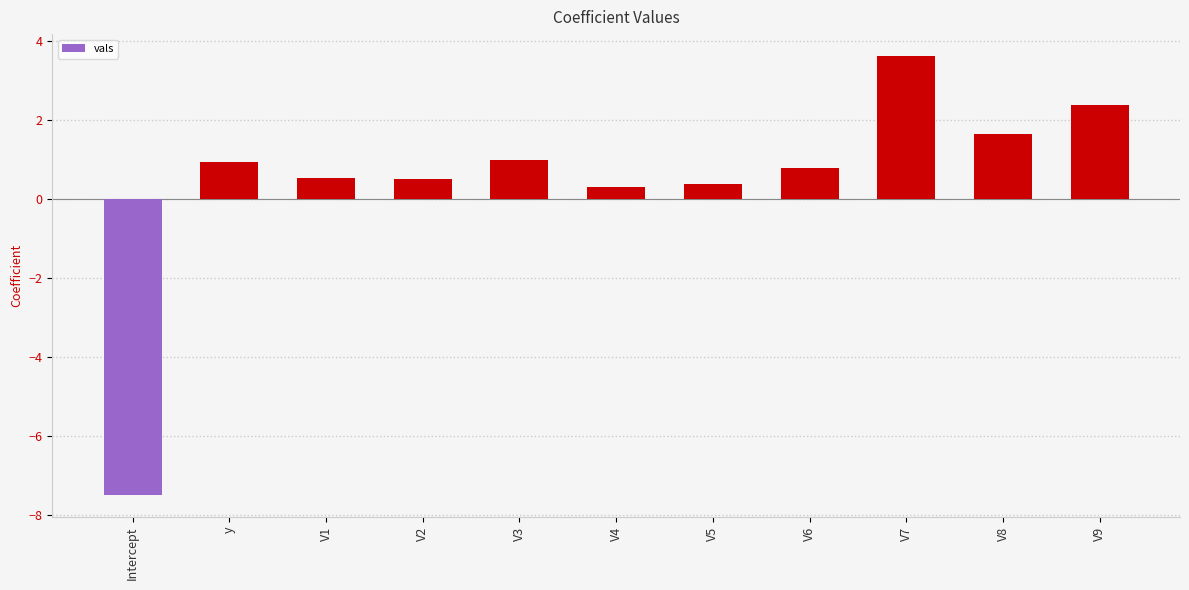

What is the label of the 7th bar from the right?

V3